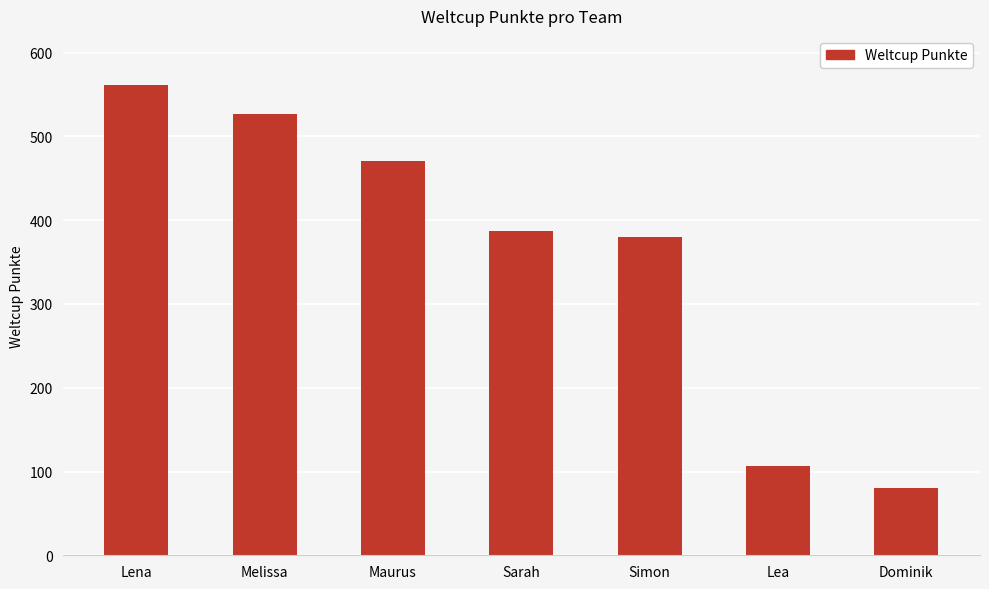

What is the difference between the maximum and minimum values?

481